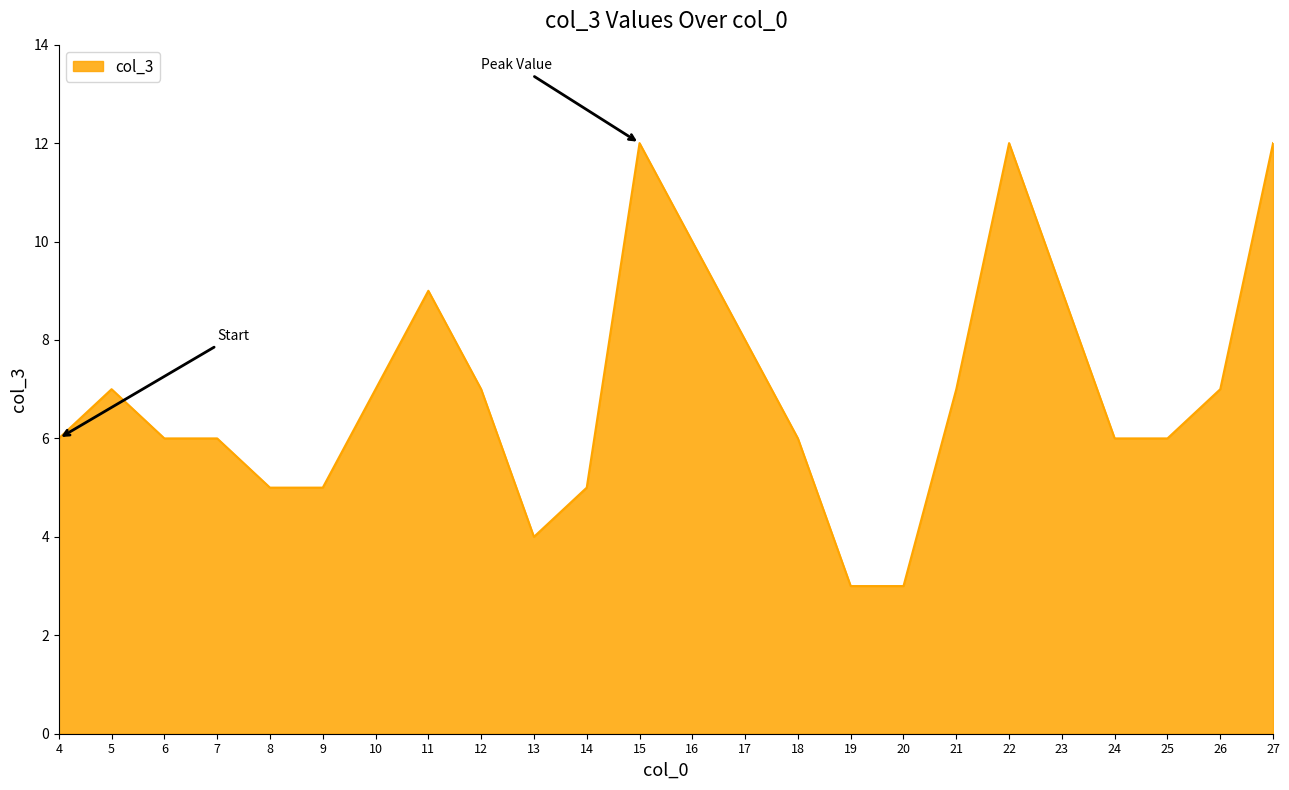

What is the maximum value shown in the chart?

12